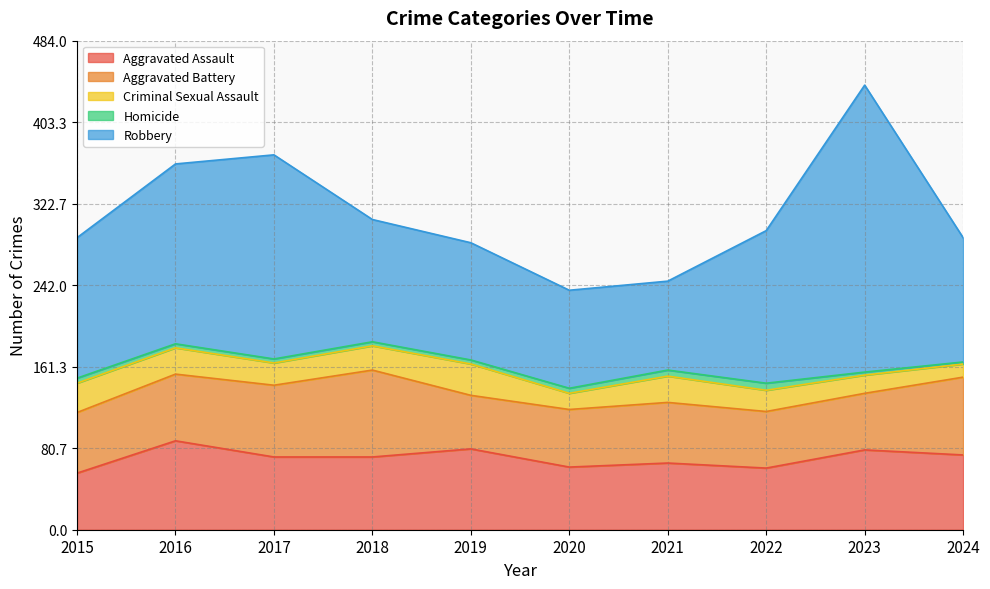

What is the sum of all Robbery values?

1499